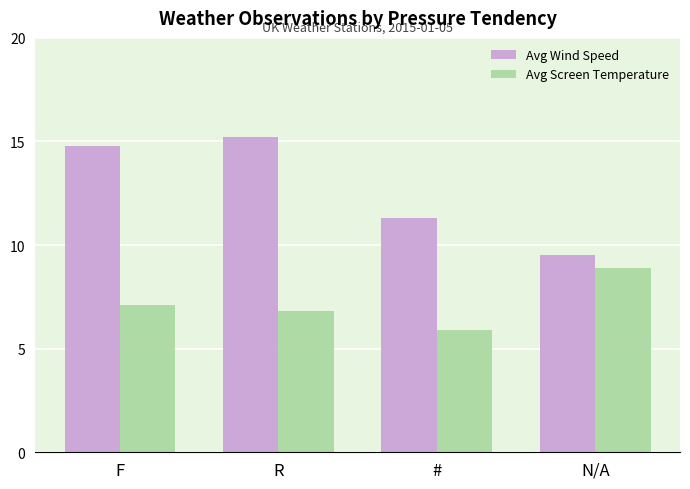

At which label does Avg Wind Speed reach its peak?

R